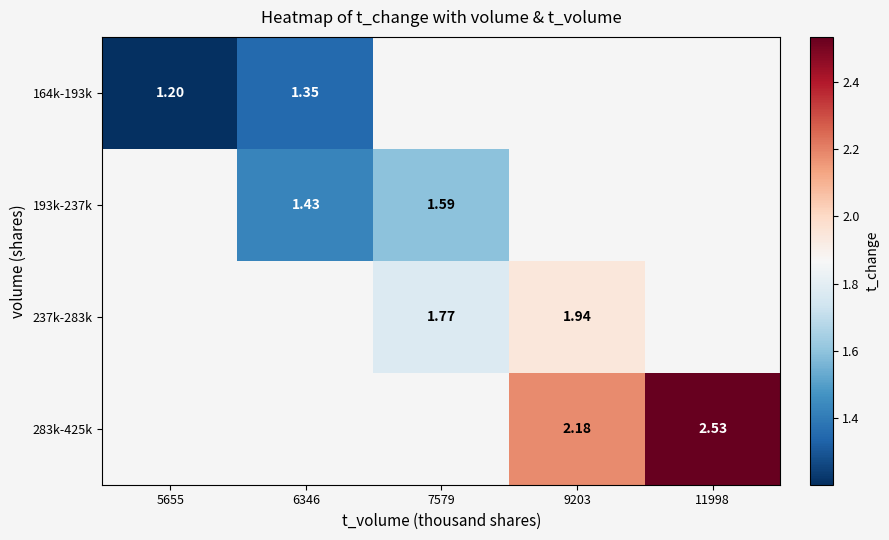

At how many categories does at least one series exceed 1?

5